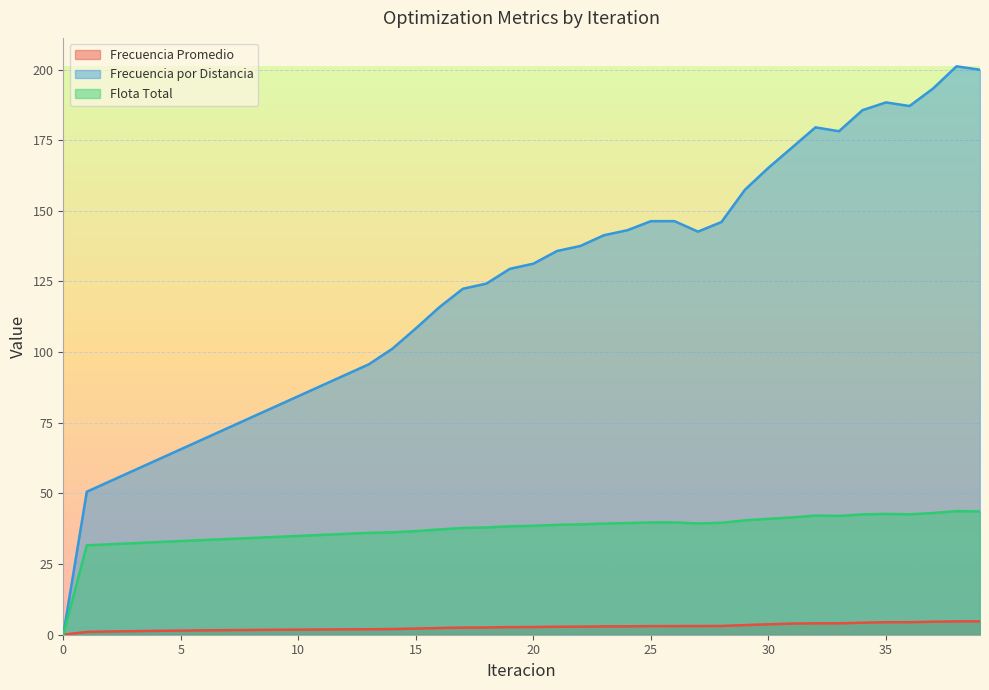

Rank the series by their average value, from highest to lowest.

Frecuencia por Distancia, Flota Total, Frecuencia Promedio